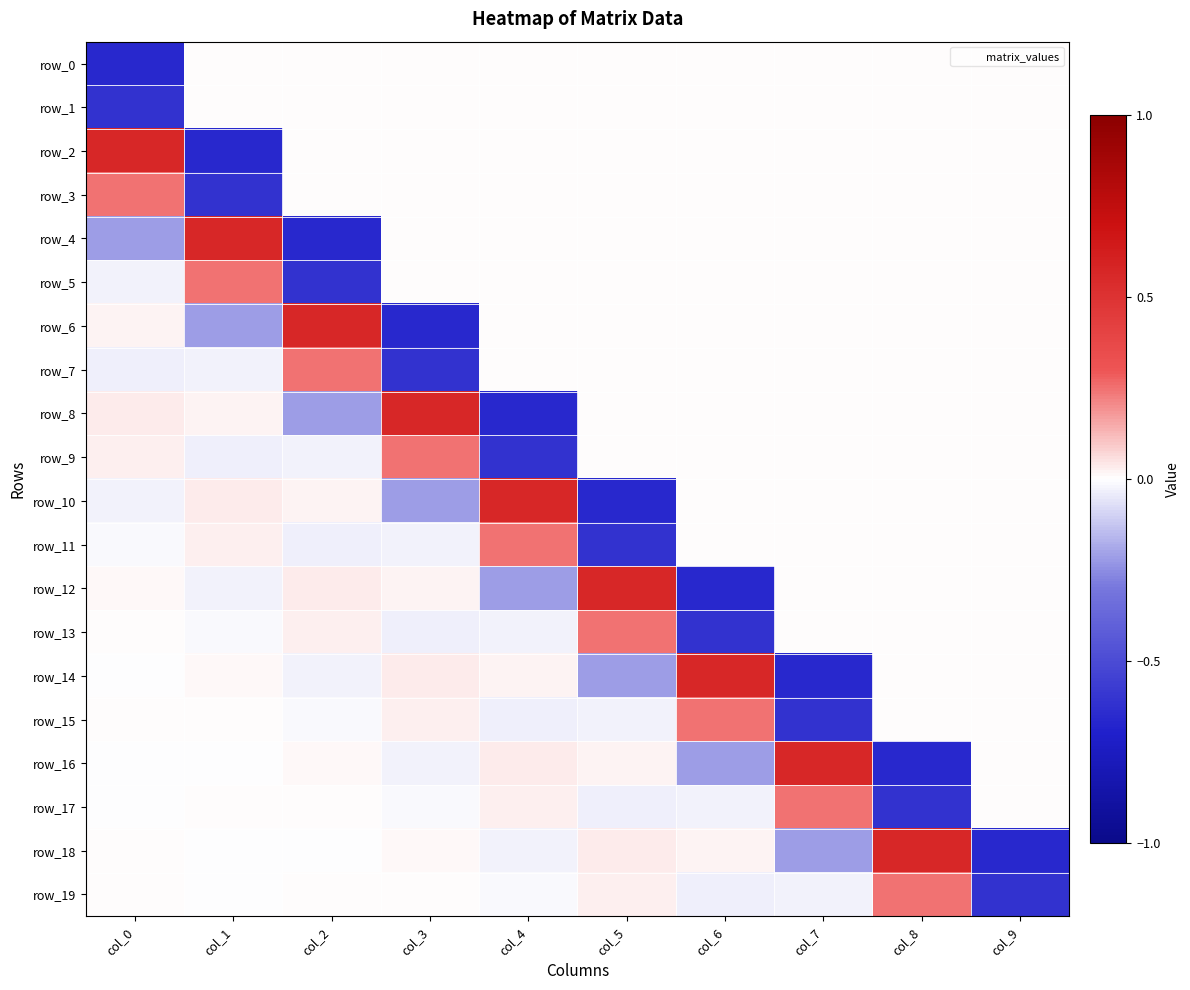

How many negative values does the row_17 series have?

5